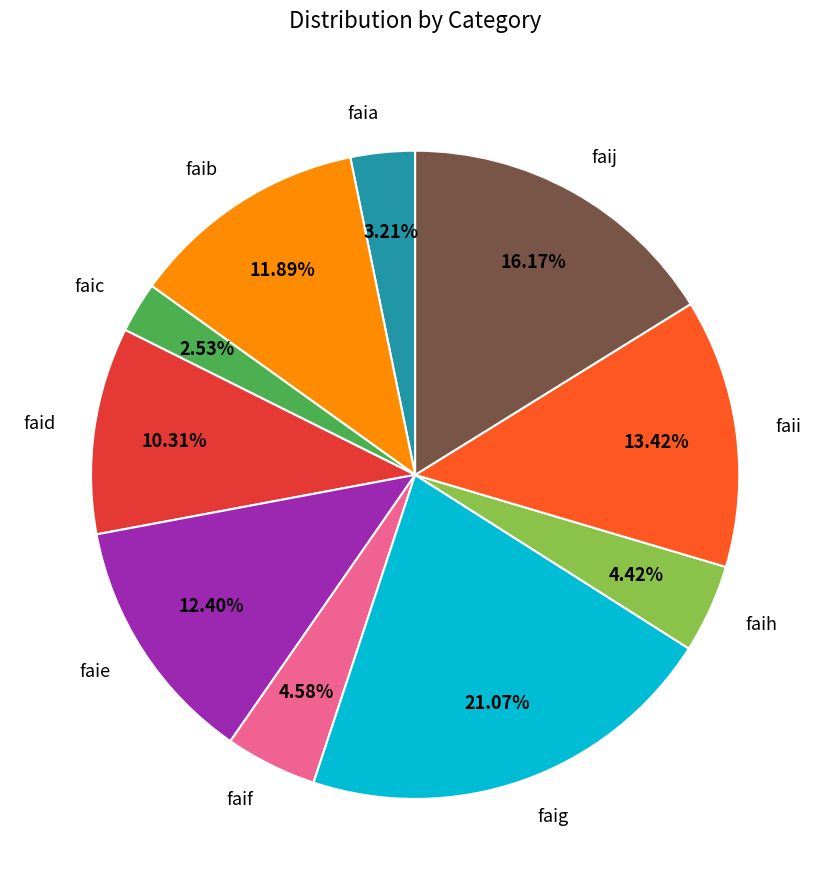

Count the number of slices in the pie.

10